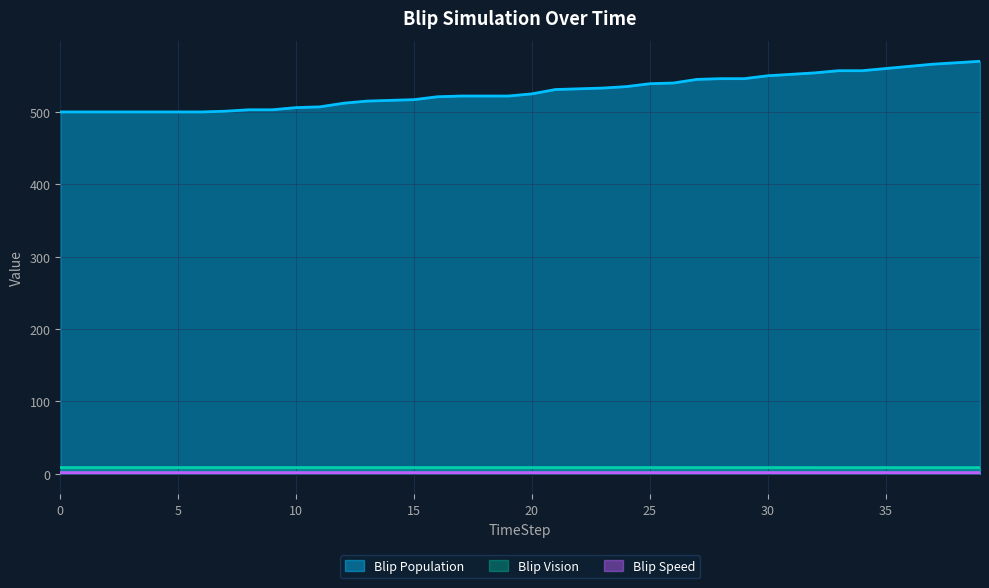

The value of Blip Population at 25 is 213.3. True or false?

False